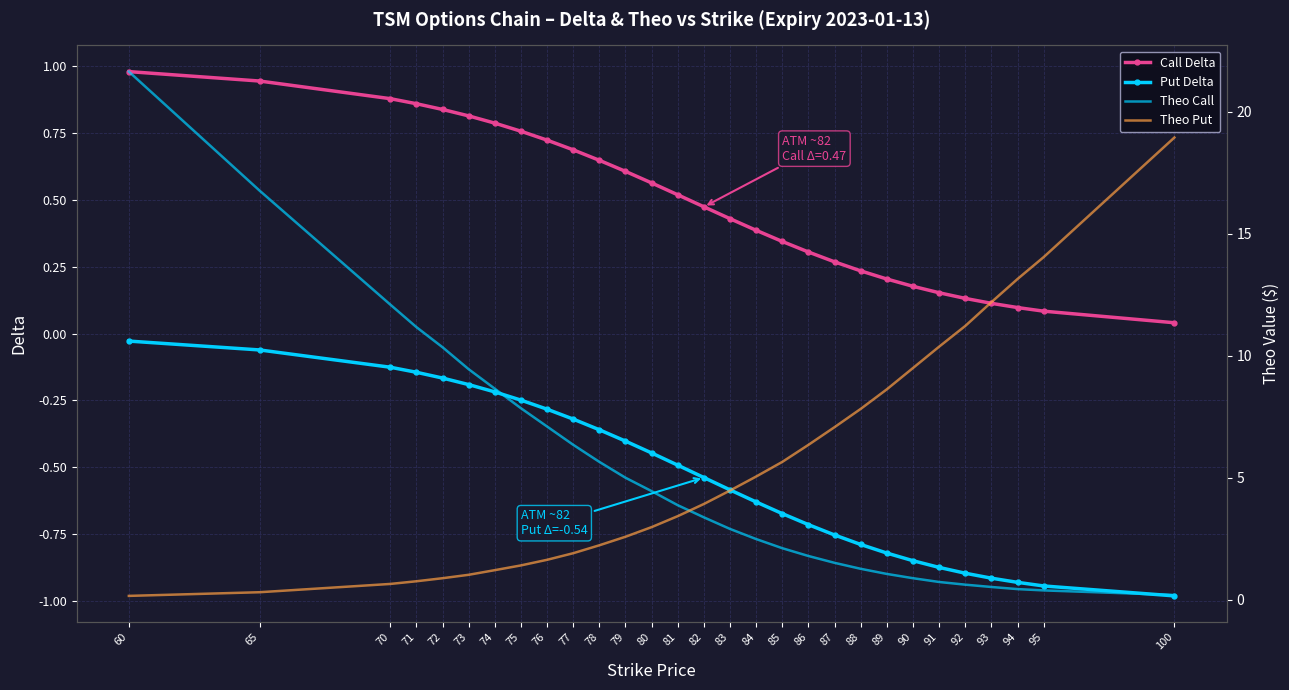

How many lines are shown in the chart?

4